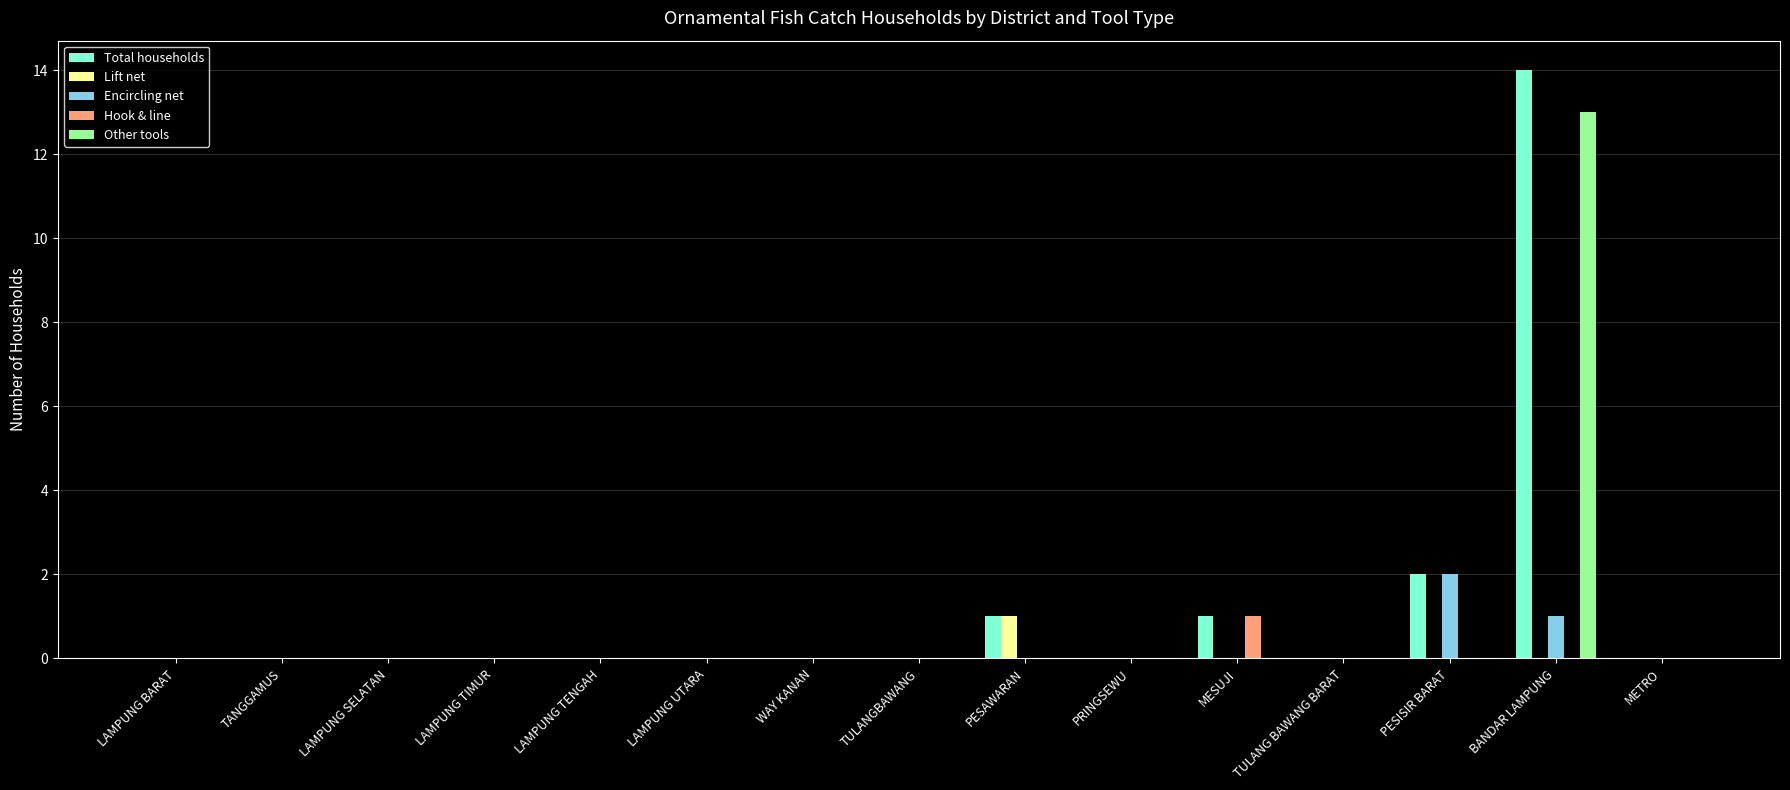

Is the value of Encircling net at PESAWARAN greater than the value of Total households at PESAWARAN?

No